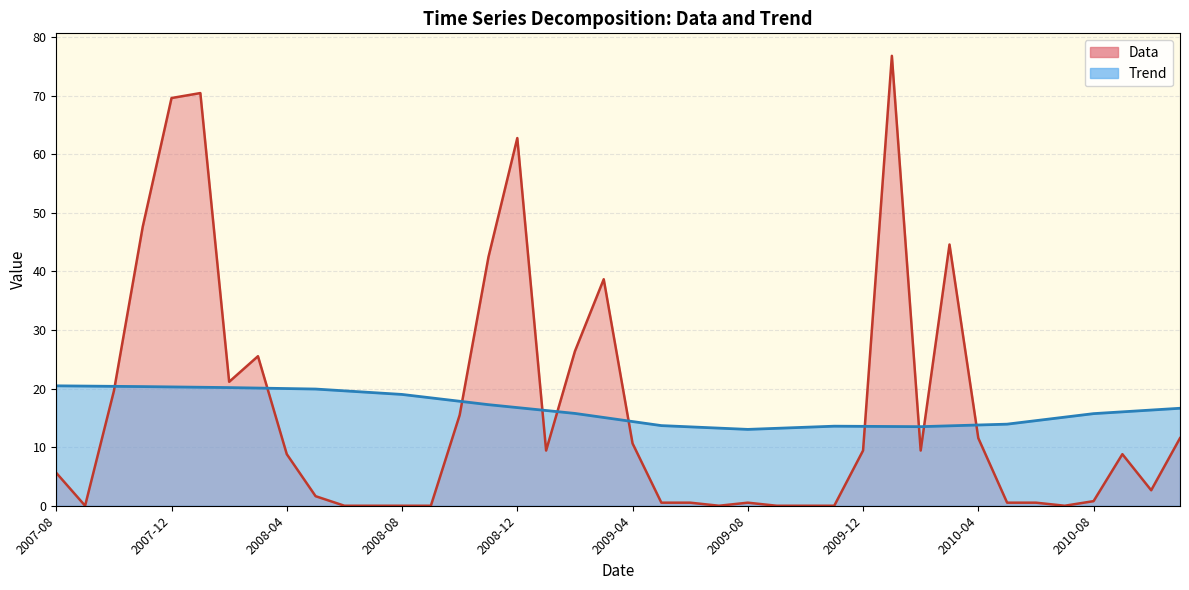

Where is the first local maximum for Data?

2008-01